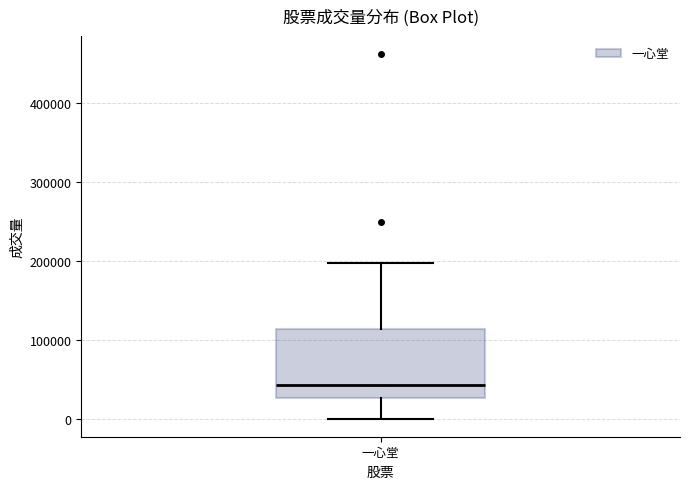

Read this box plot against the y-axis: the position of the median line, the range covered by the box, and the ends of both whiskers. The values are not printed on the chart, so give them approximately, as read against the axis.

median 40000, box 30000 to 110000, whiskers 0 to 200000